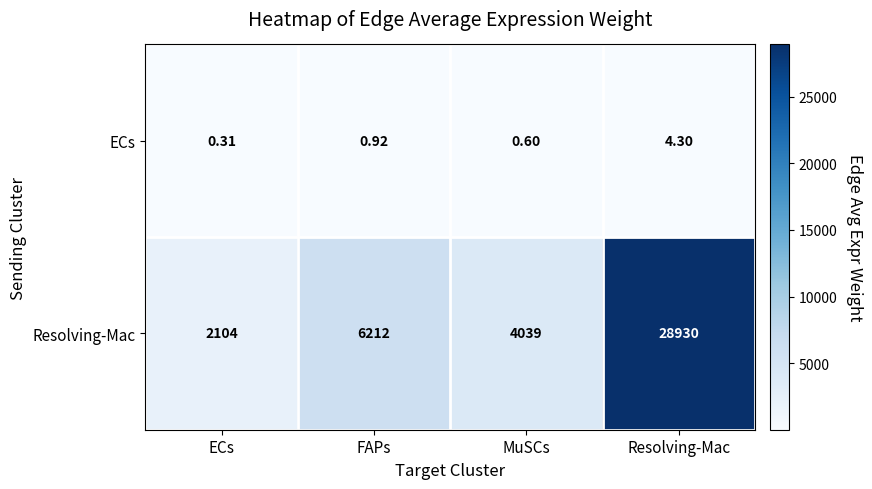

Where is Resolving-Mac nearest to the value 15517?

FAPs